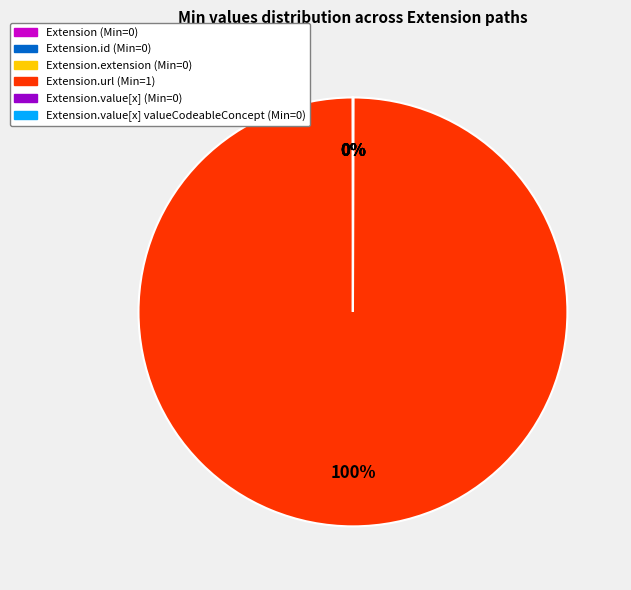

Is there a majority slice in this chart?

Yes